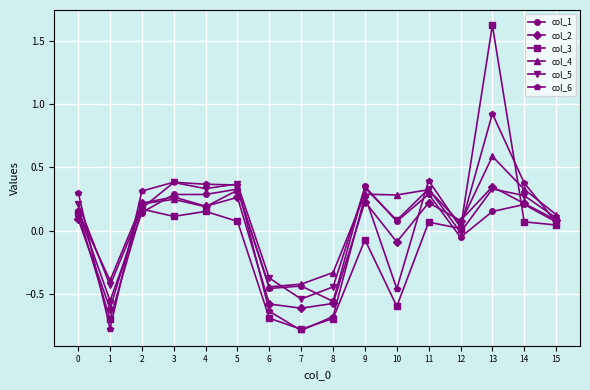

Does the chart display data point markers on the line(s)?

Yes